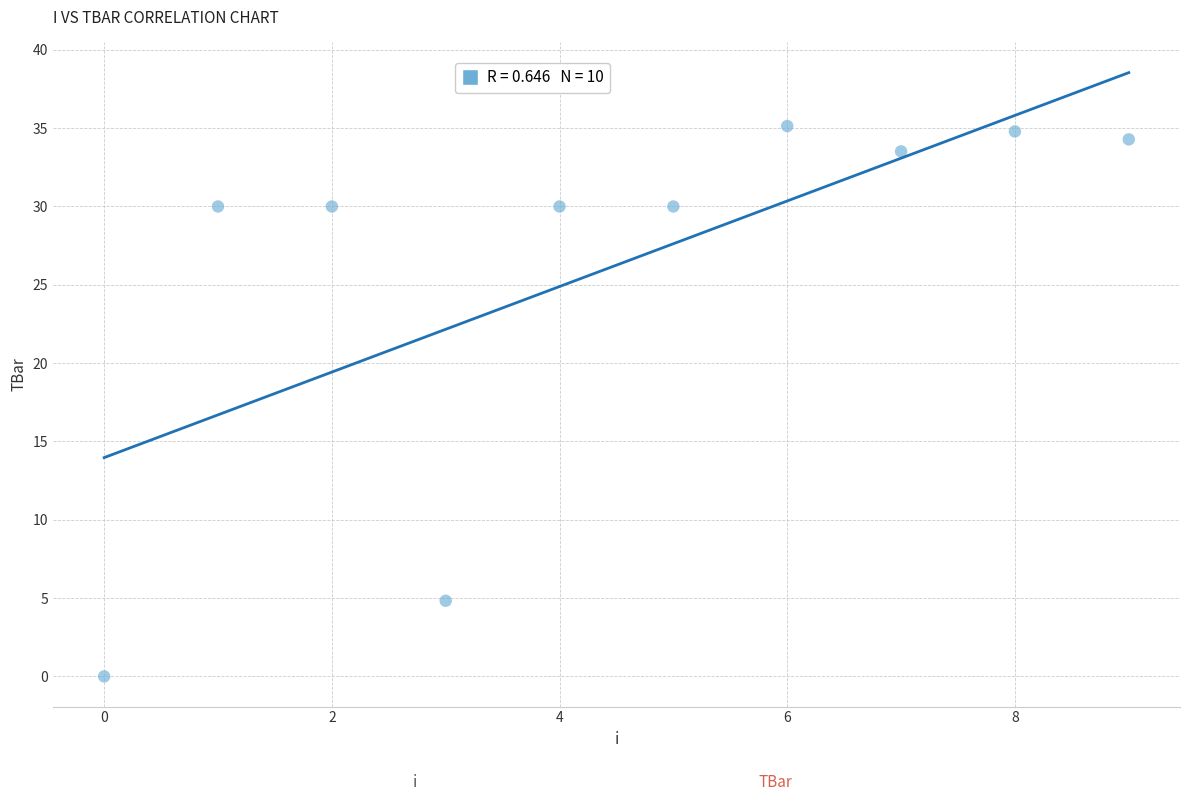

What Y value in the scatter plot is closest to 17?

4.8